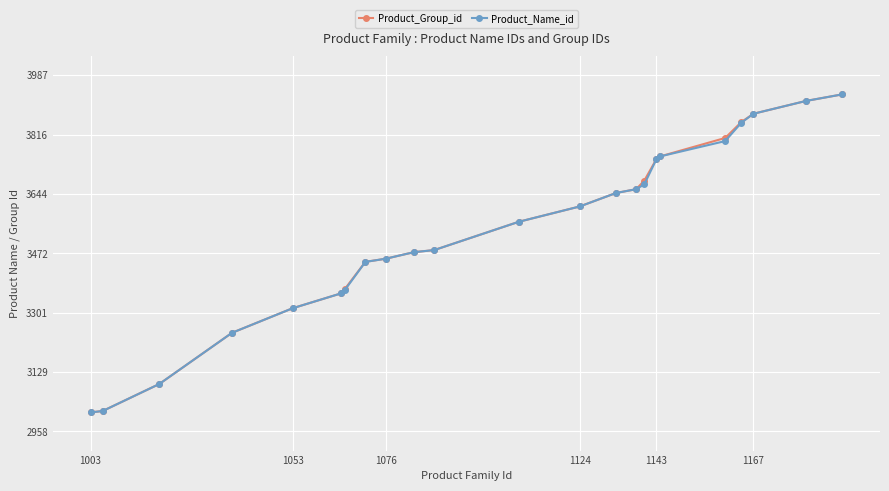

What is the value of the Product_Group_id point at the 6th from the left?

3357